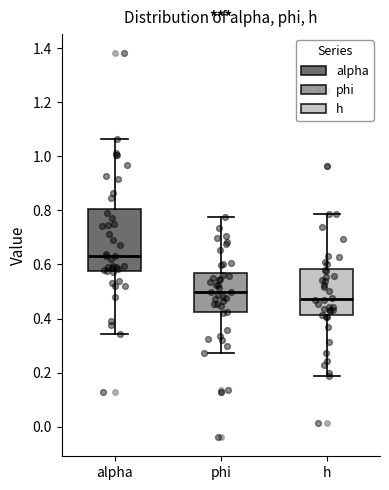

Comparing the boxes themselves (not the whiskers), which one is the tallest?

alpha